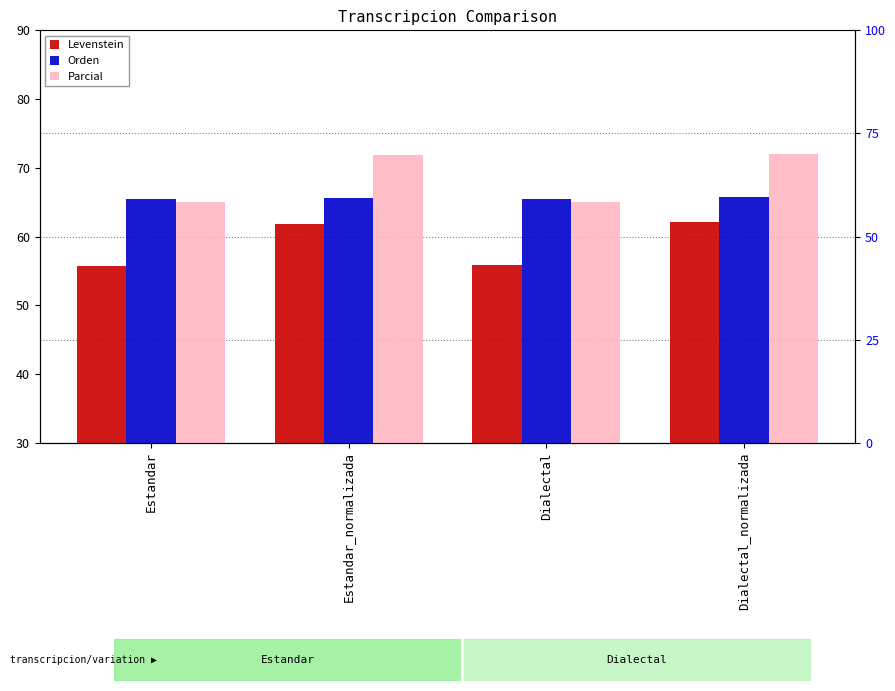

Rank the series by their average value, from highest to lowest.

Parcial, Orden, Levenstein